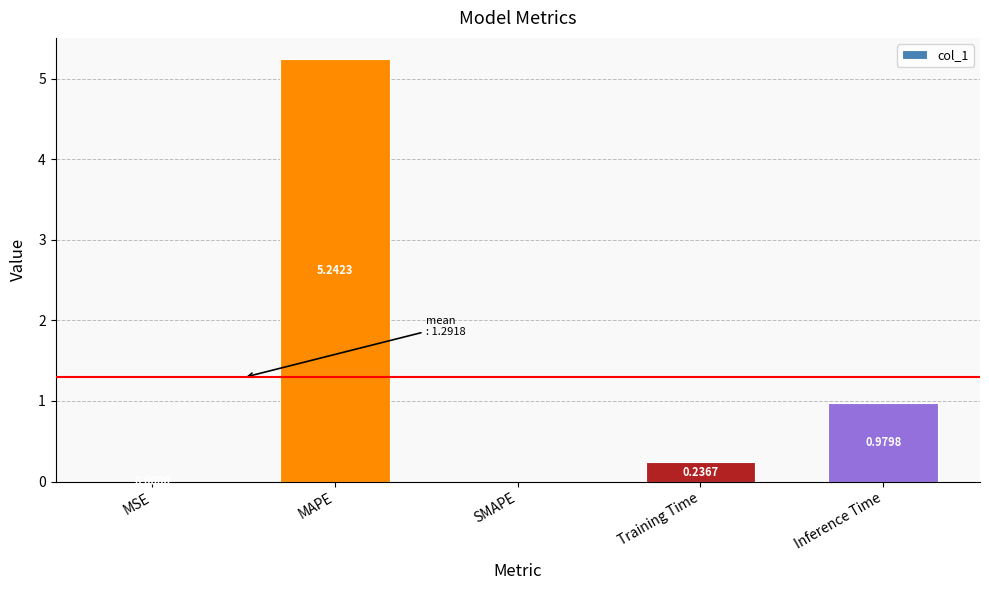

At which label is the value closest to 2?

Inference Time